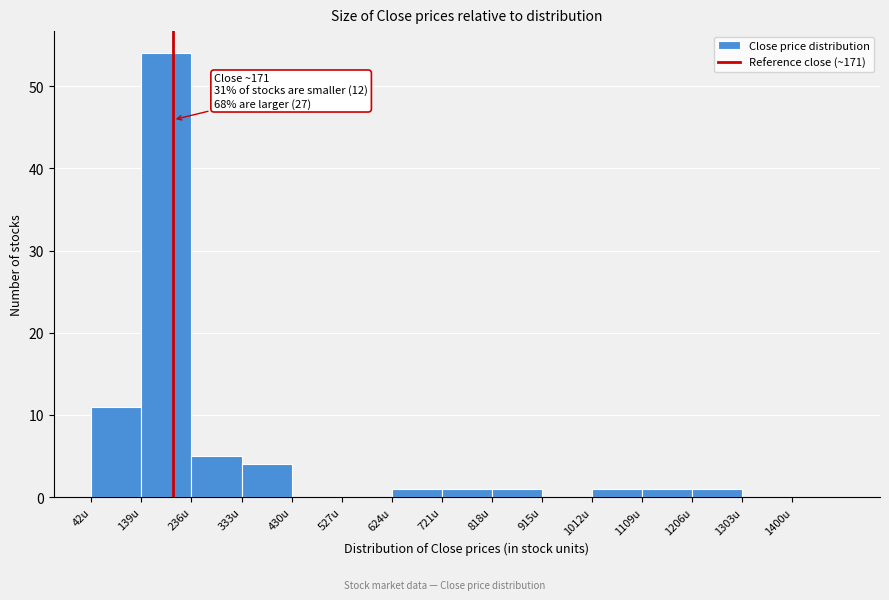

Which range on the x-axis has the tallest bar?

139 to 236